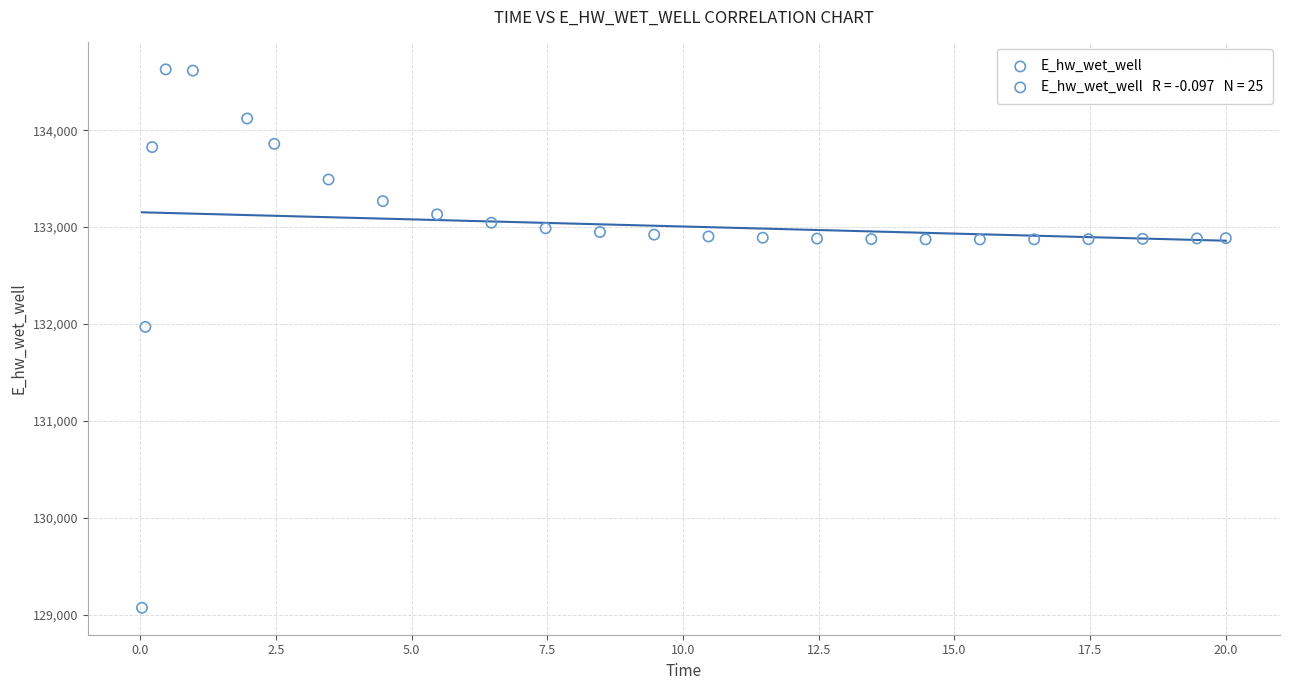

What Y value in the scatter plot is closest to 131849?

131969.9